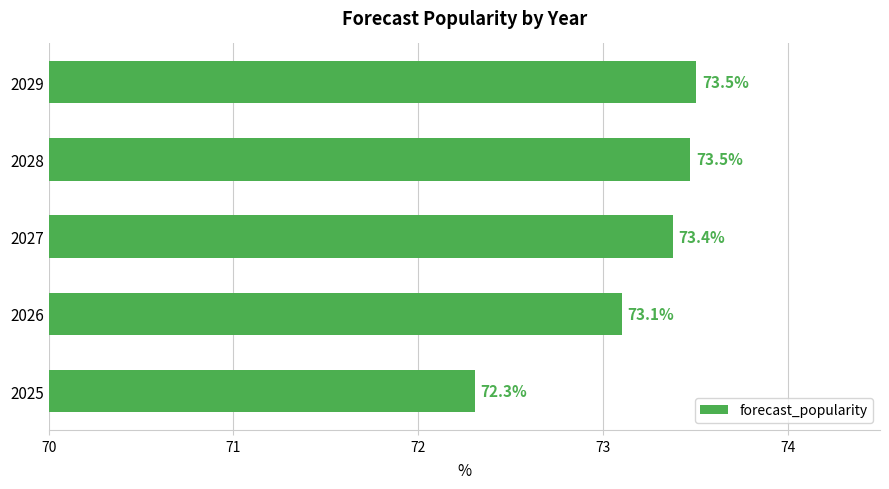

Is it true that the value at 2026 is 73.1?

True